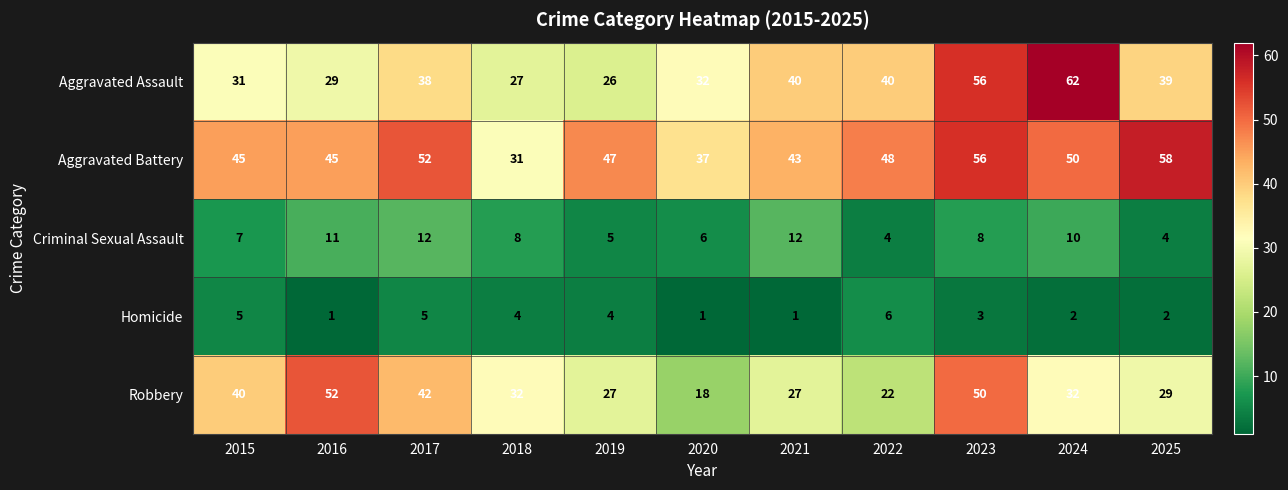

Where is Homicide nearest to the value 3?

2023